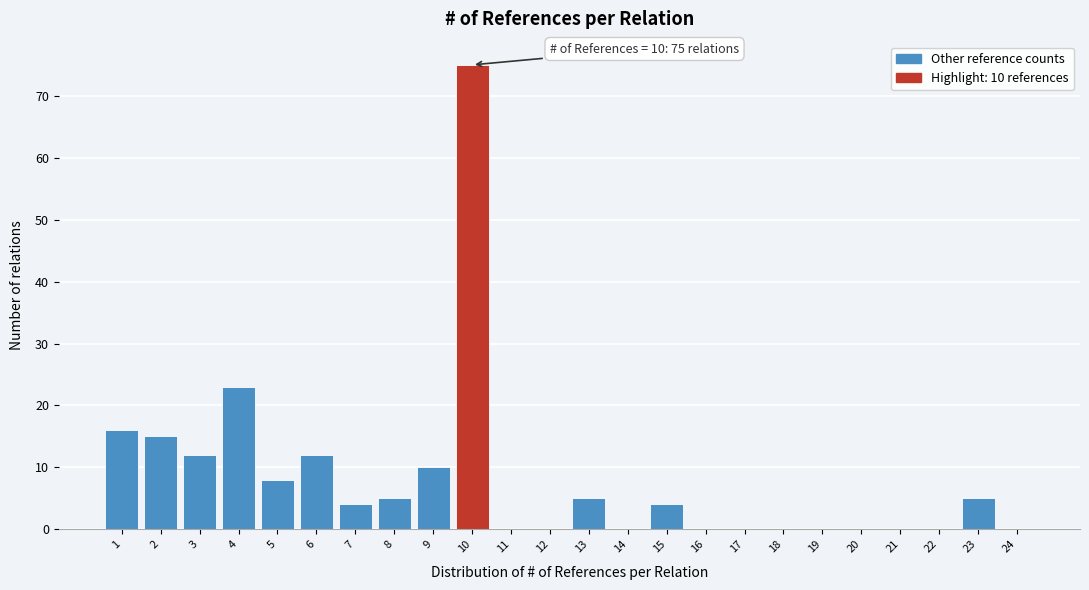

Which range on the x-axis has the tallest bar?

9.5 to 10.5